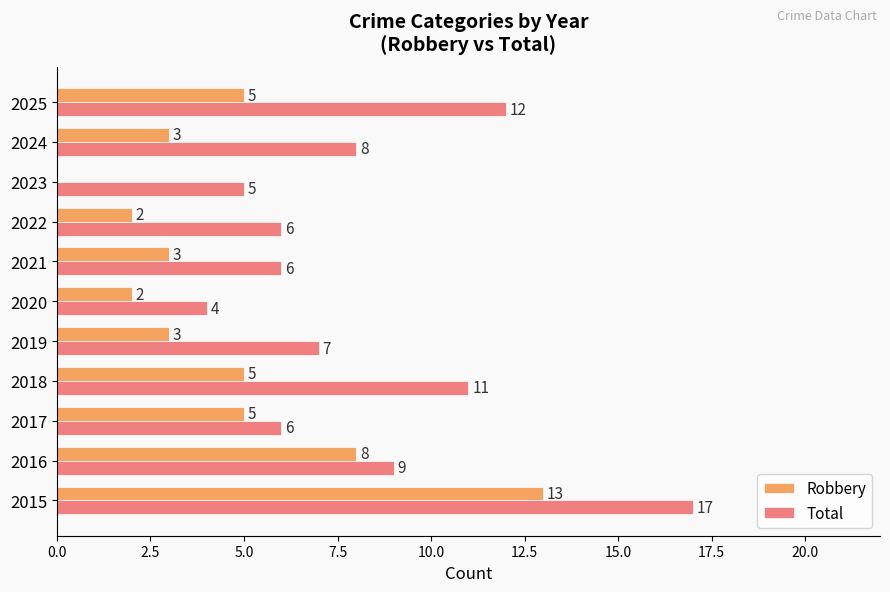

Which category has the highest value across all series?

2015